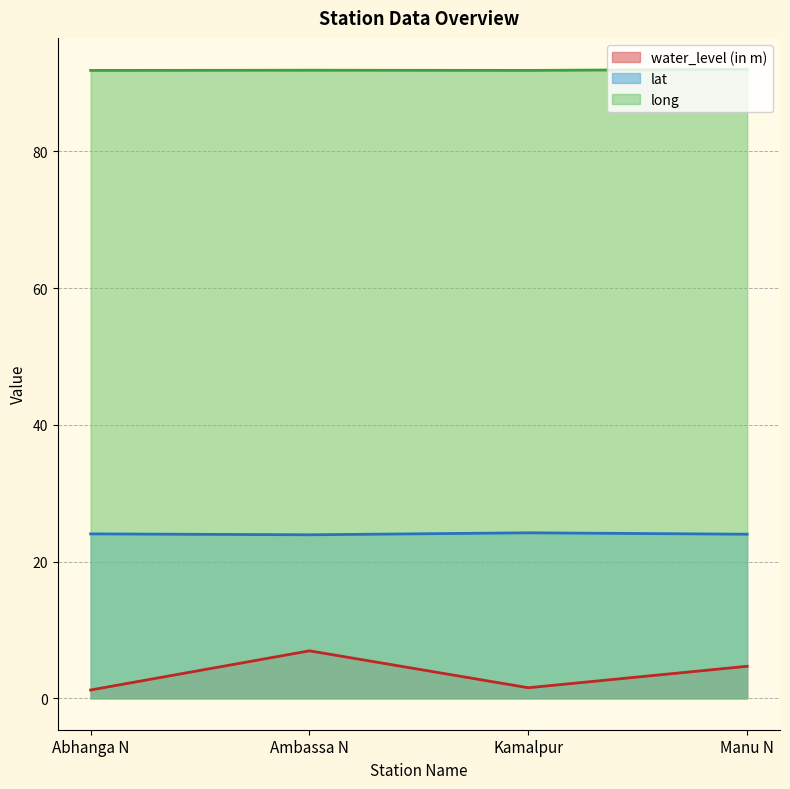

Reading right to left, extract all data points from this chart.

water_level (in m): 4.7	1.5	6.9	1.2
lat: 24.0	24.2	23.9	24.0
long: 92.0	91.8	91.9	91.8